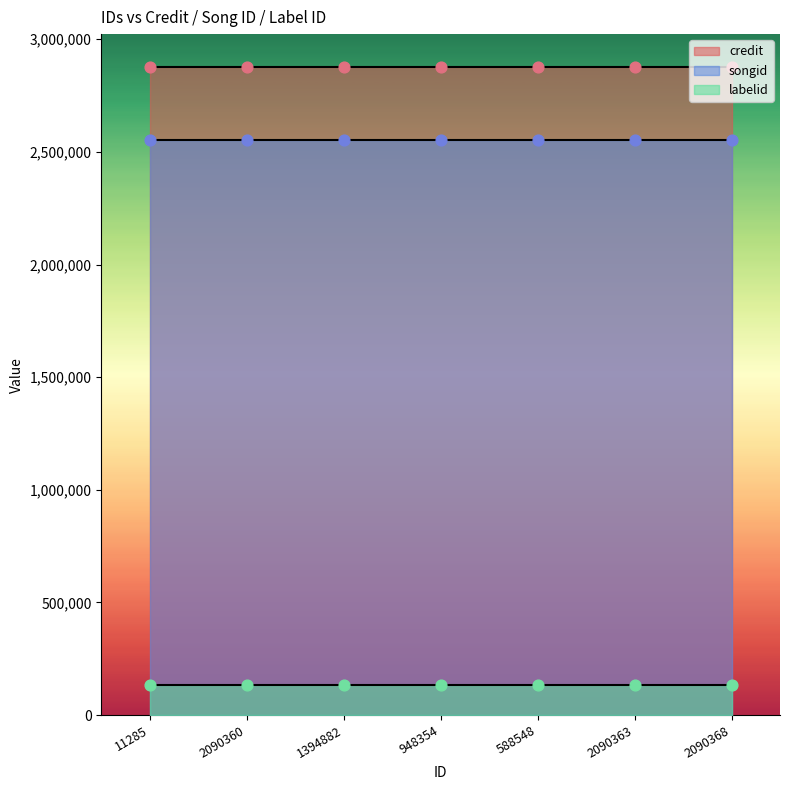

Which series reaches the maximum Y coordinate?

credit